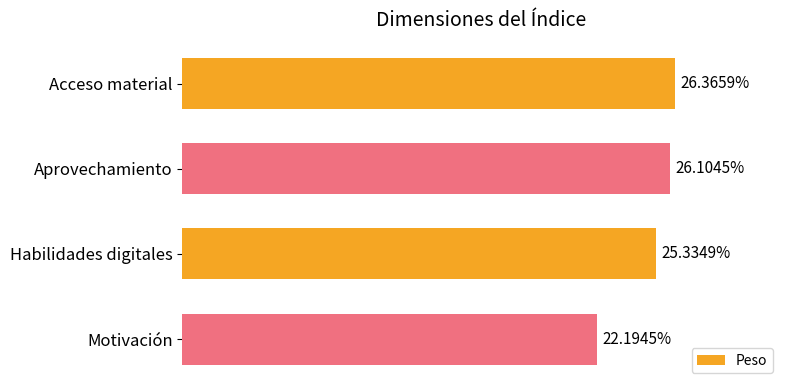

Rank the categories by value from highest to lowest.

Acceso material, Aprovechamiento, Habilidades digitales, Motivación